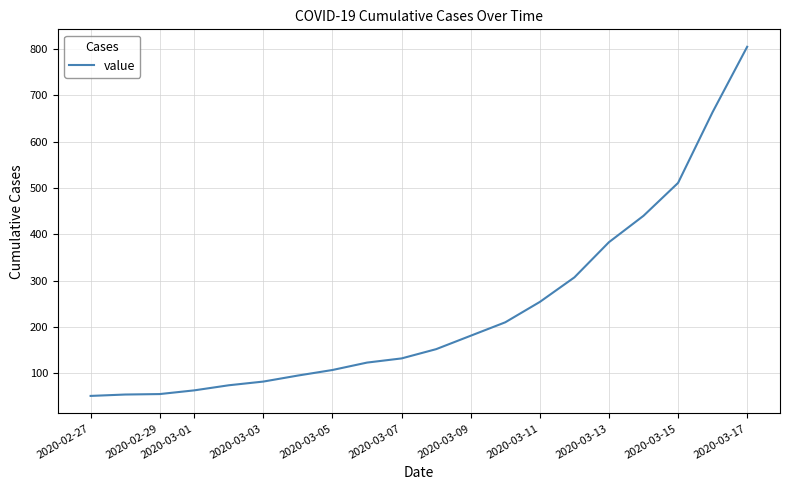

What is the smallest value displayed?

51